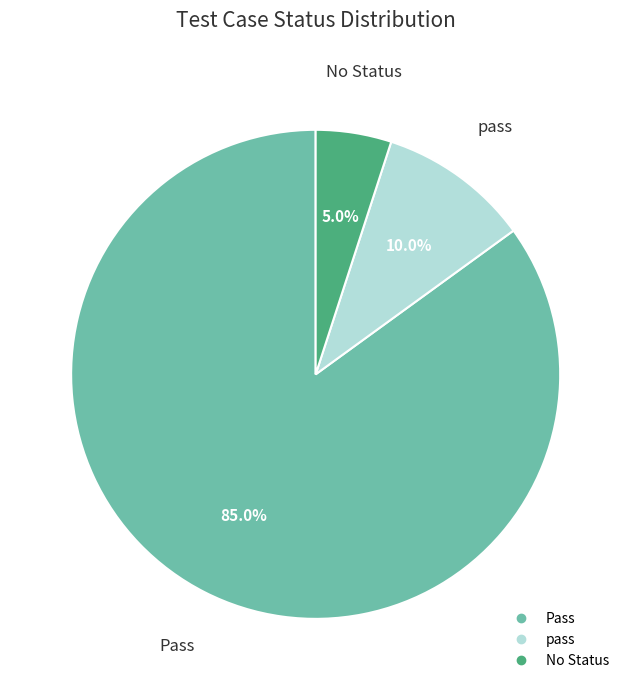

Is there a majority slice in this chart?

Yes